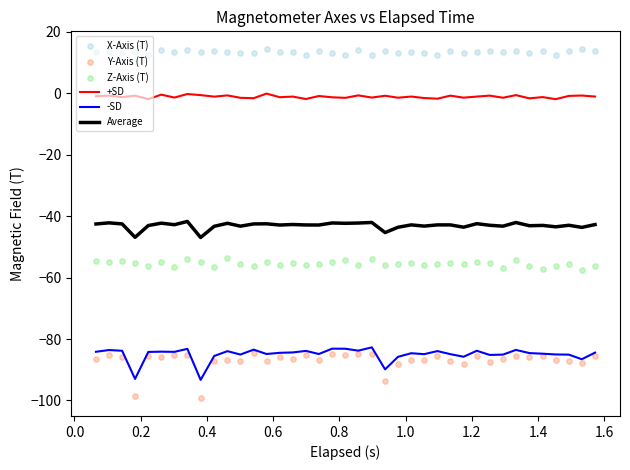

Which series has the largest Y range (max minus min)?

Y-Axis (T)